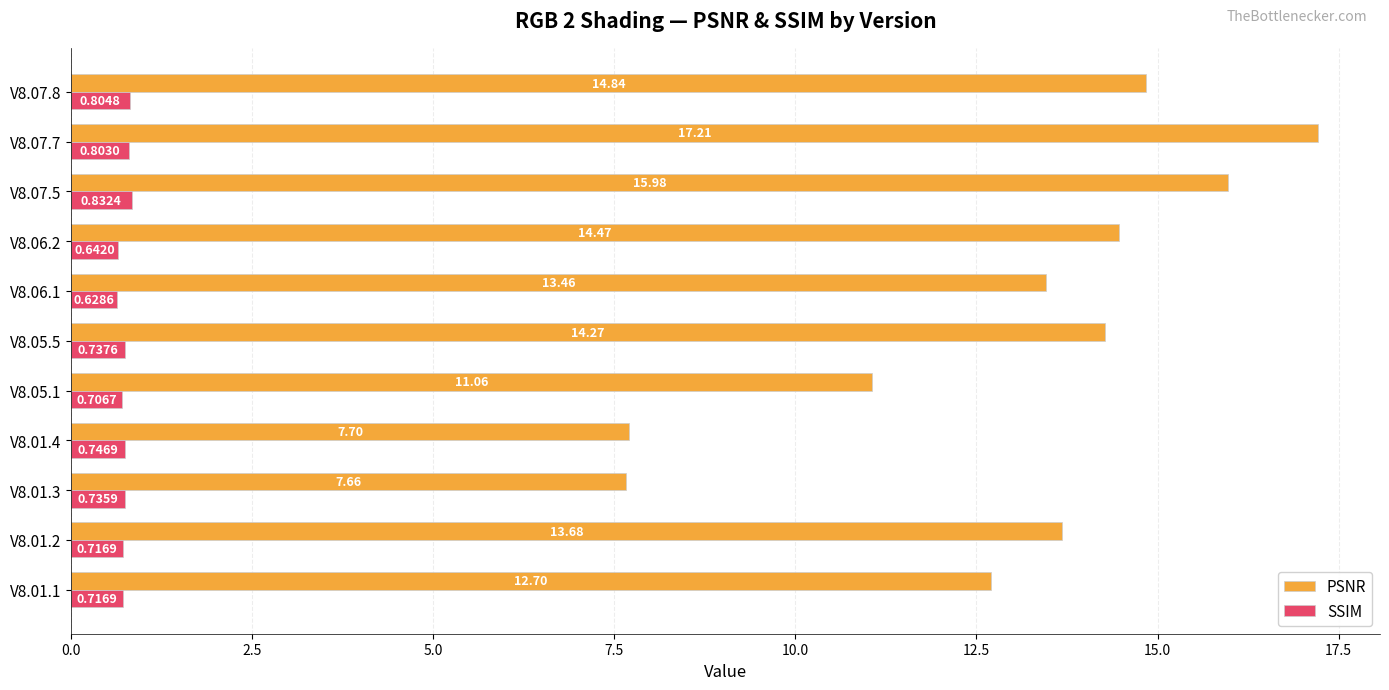

What is the spread (max minus min) of values at V8.06.2?

13.8